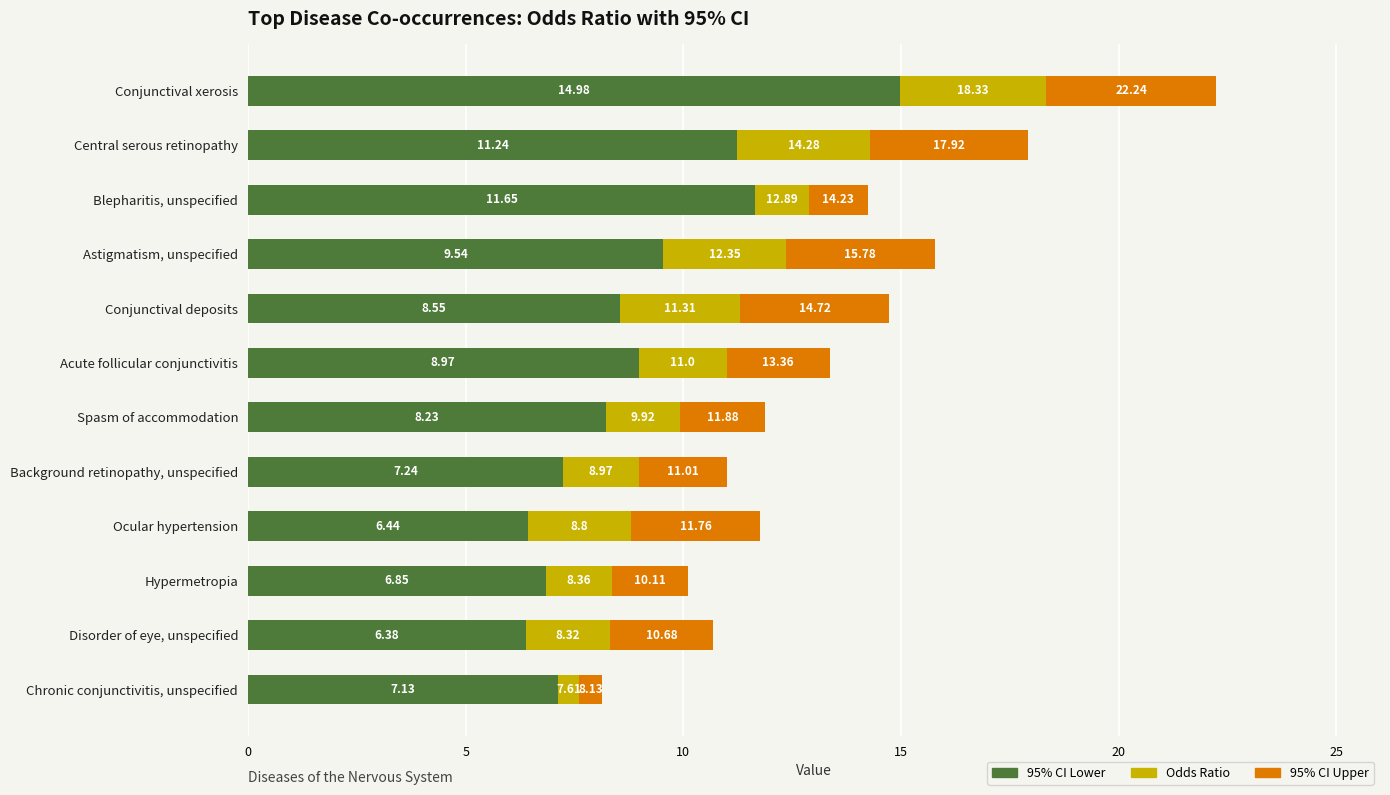

What are all the series names shown in the legend?

95% CI Lower, Odds Ratio, 95% CI Upper